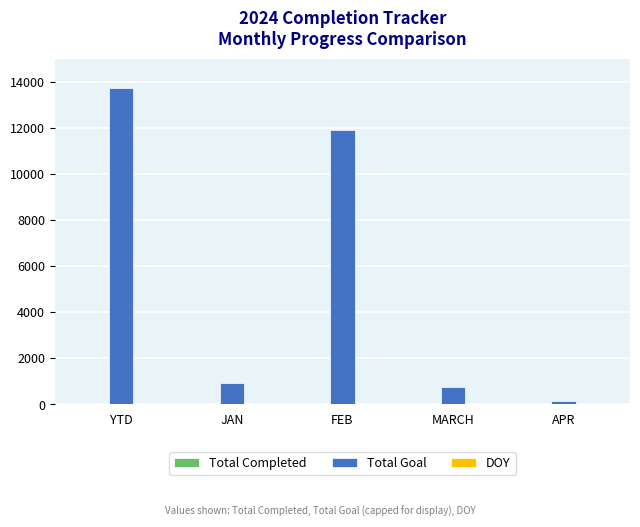

Which series has the largest total across all categories?

Total Goal